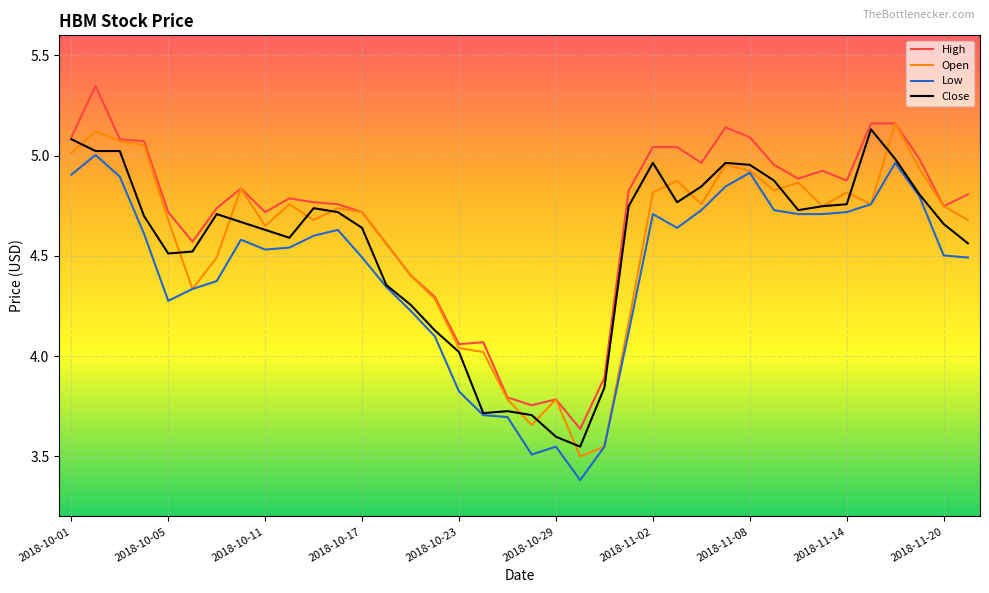

True or false: Low and High intersect in this chart.

False